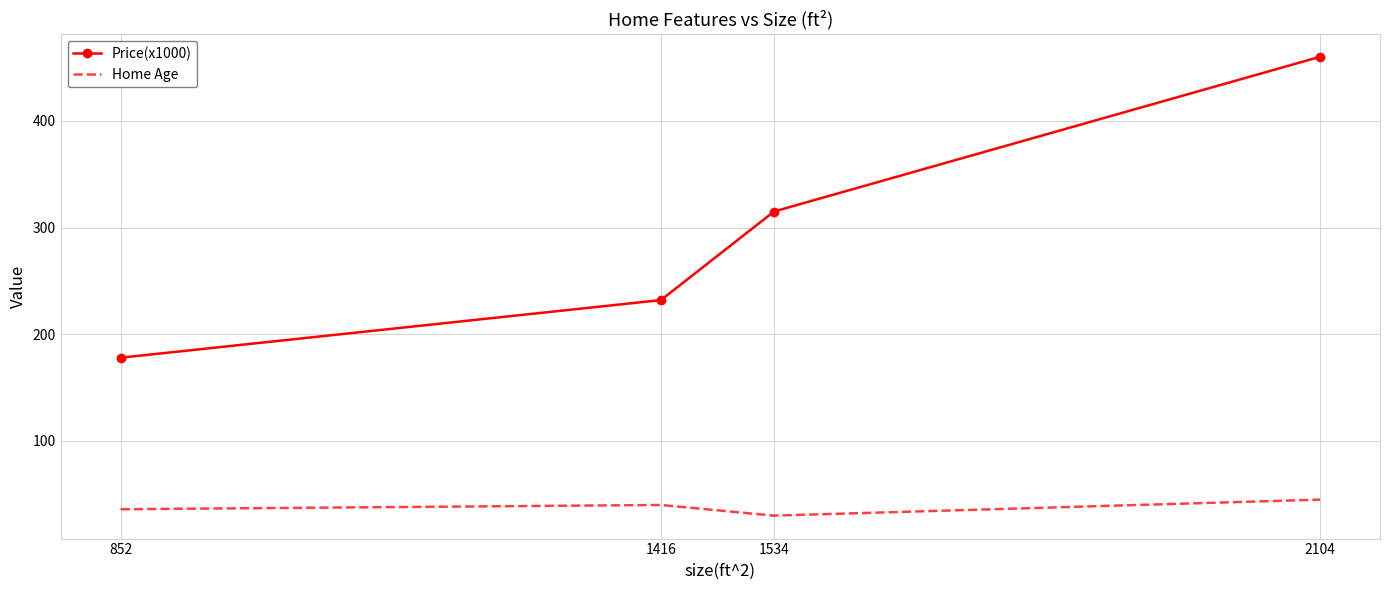

Rank the series by their average value, from highest to lowest.

Price(x1000), Home Age